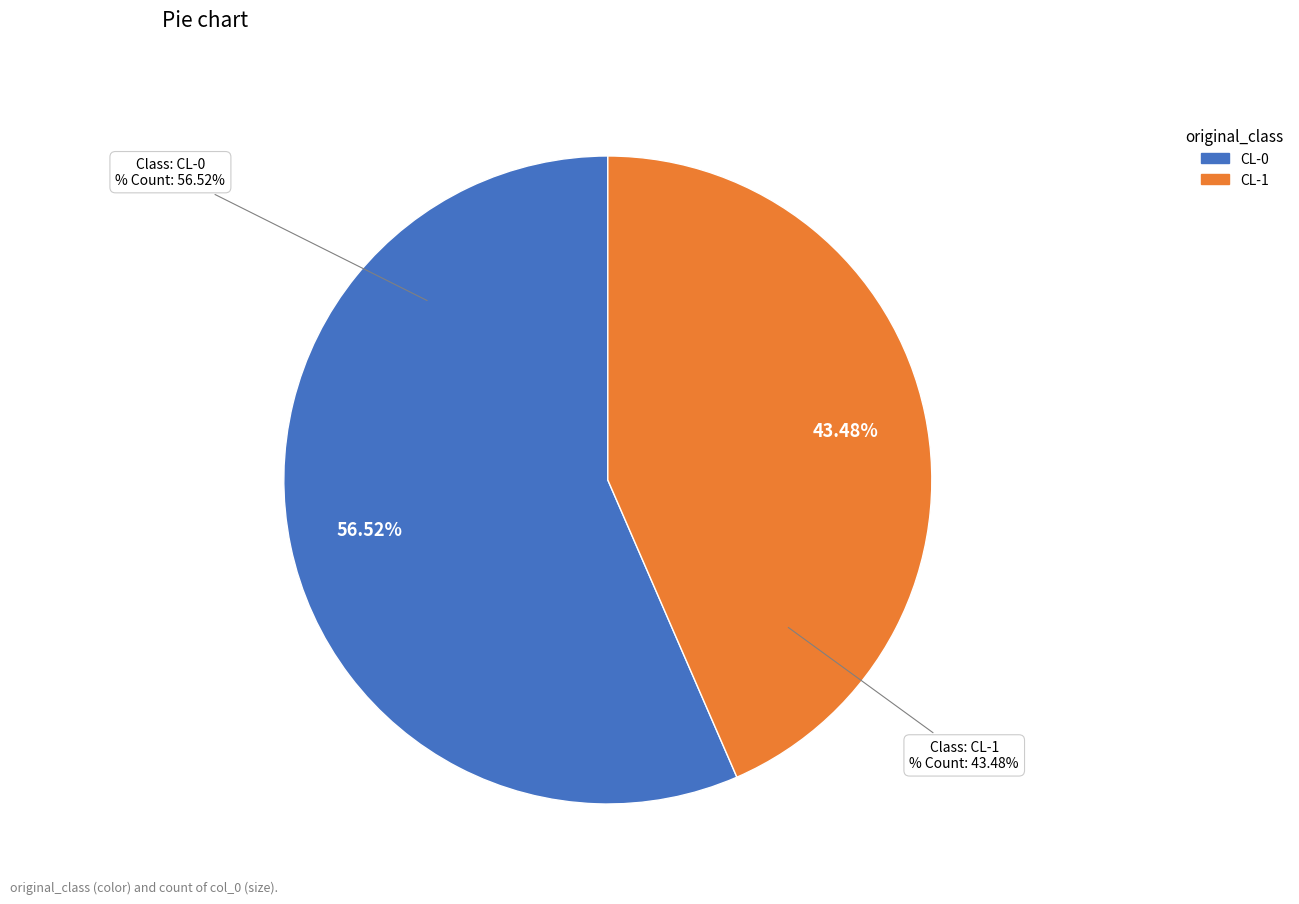

What is the total percentage of CL-0 and CL-1?

100.0%